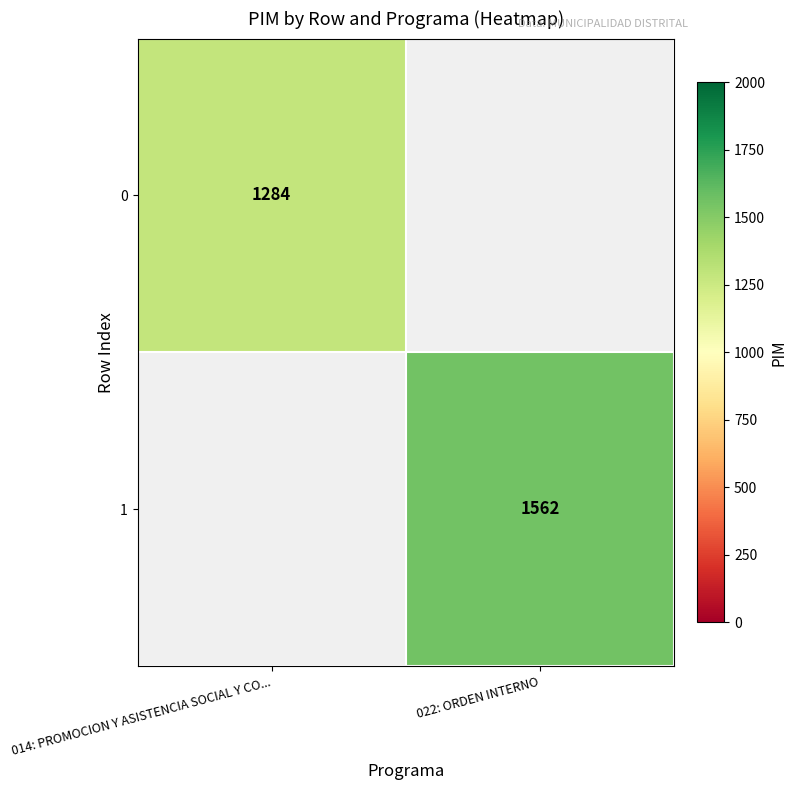

The 1 series shows 1562 at 022: ORDEN INTERNO. True or false?

True